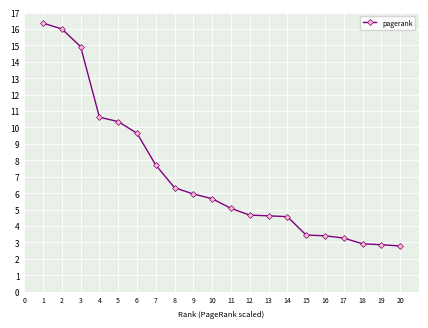

What is the approximate value at 6?

9.6